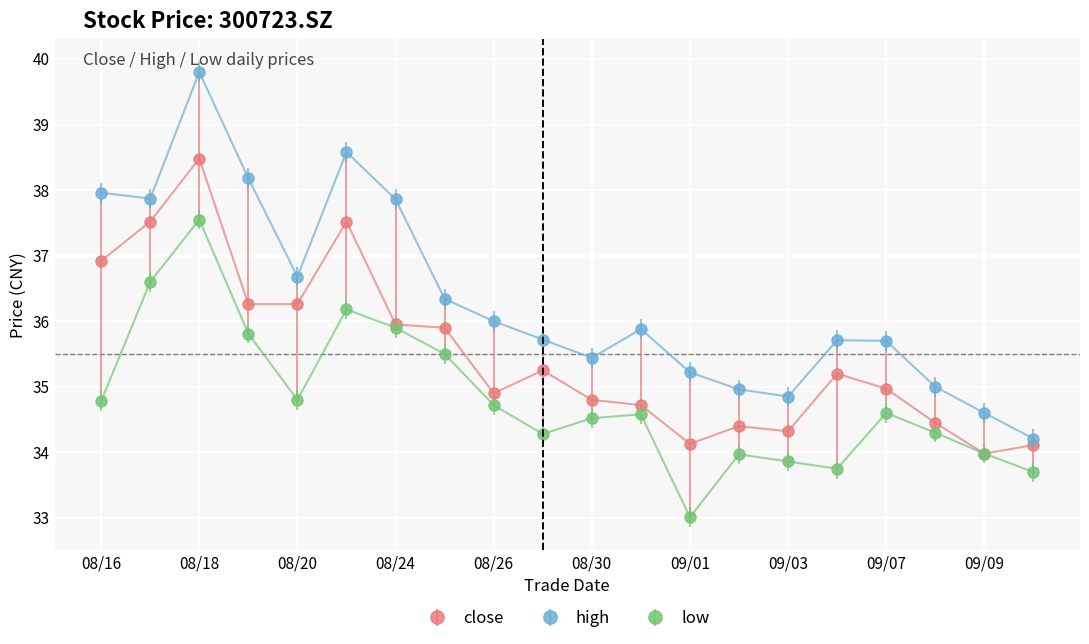

What is the value of the high point at the 18th from the left?

35.0